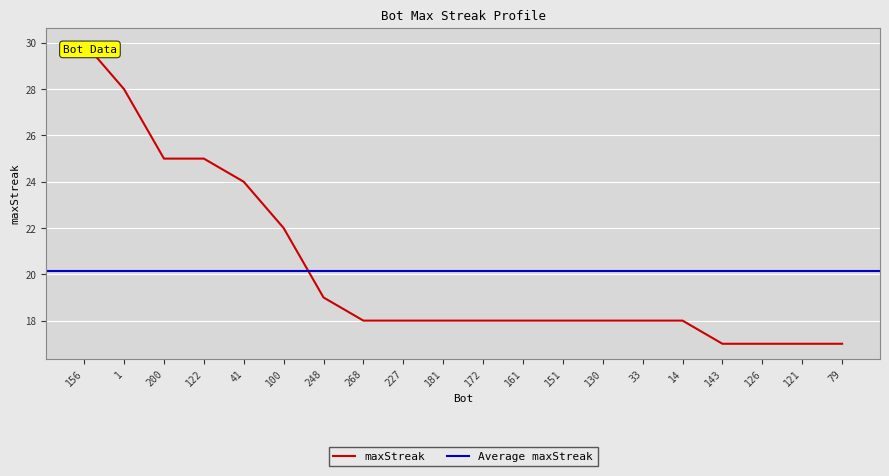

True or false: the data shows 9 at 227.

False